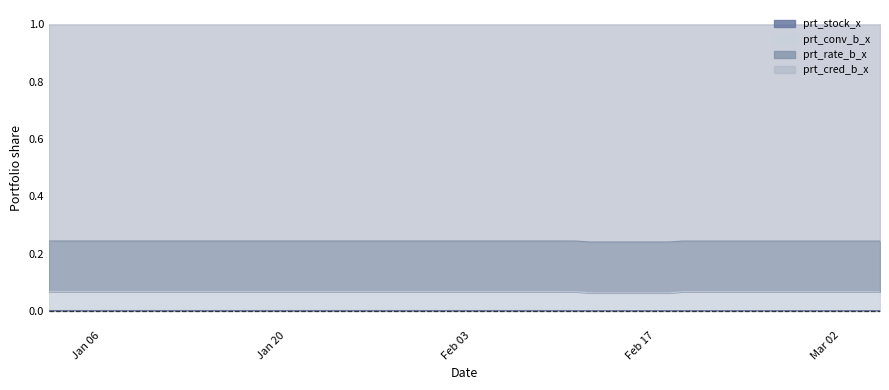

What is the label of the 11th point from the left?

2020-01-16